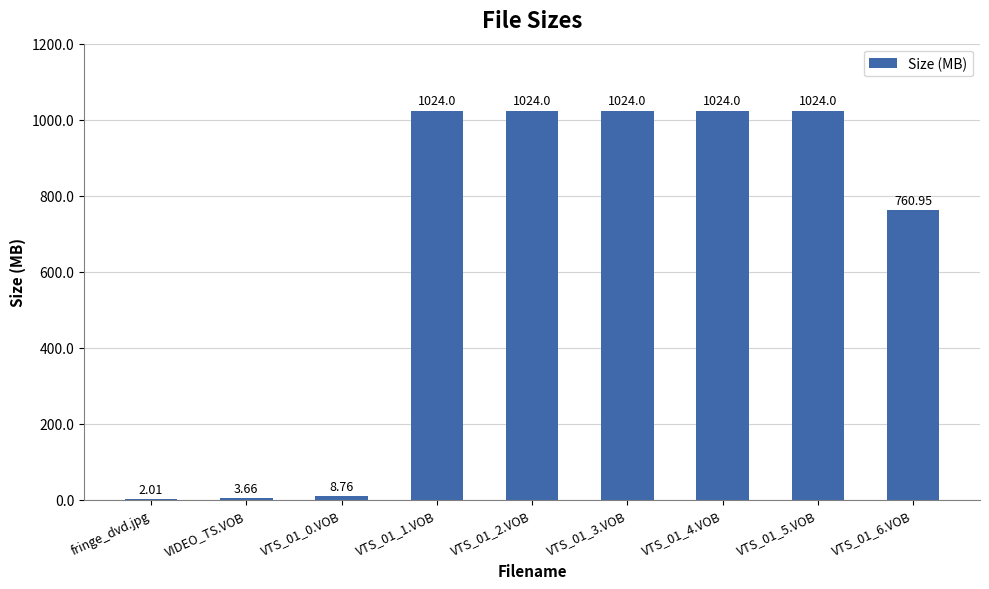

Where is the data nearest to the value 513?

VTS_01_6.VOB